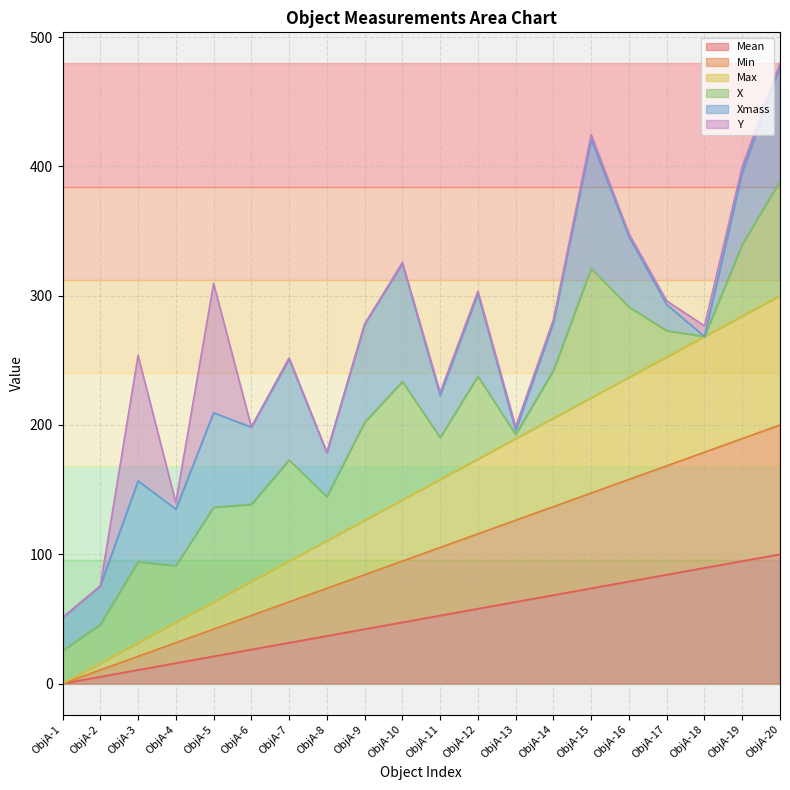

True or false: Min has more than 2 interior local peaks.

False